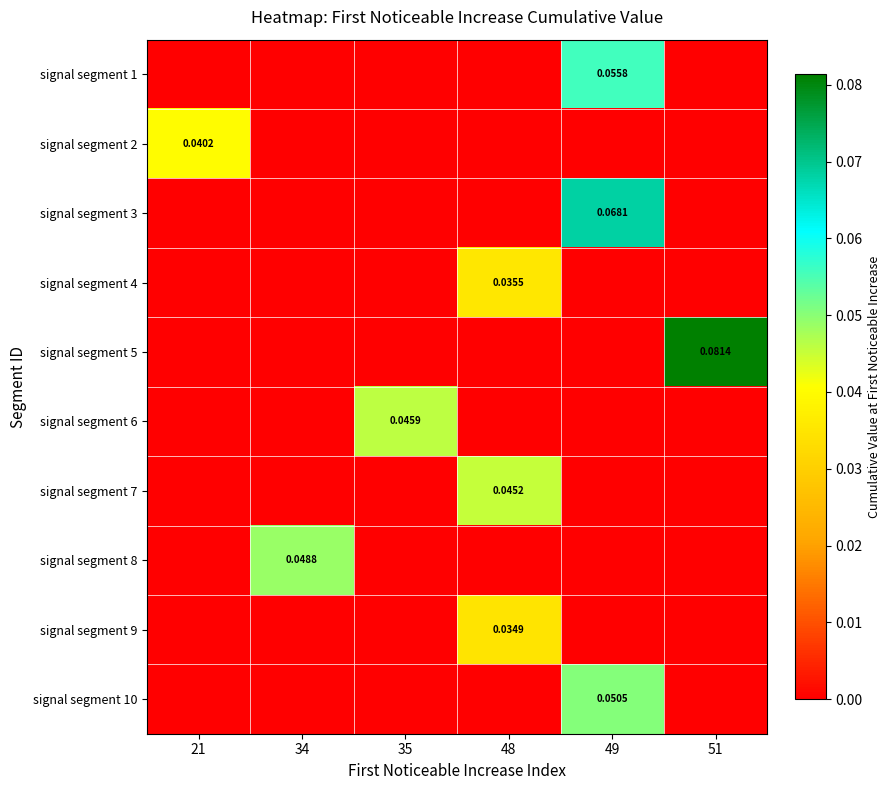

How many distinct data groups are displayed?

10